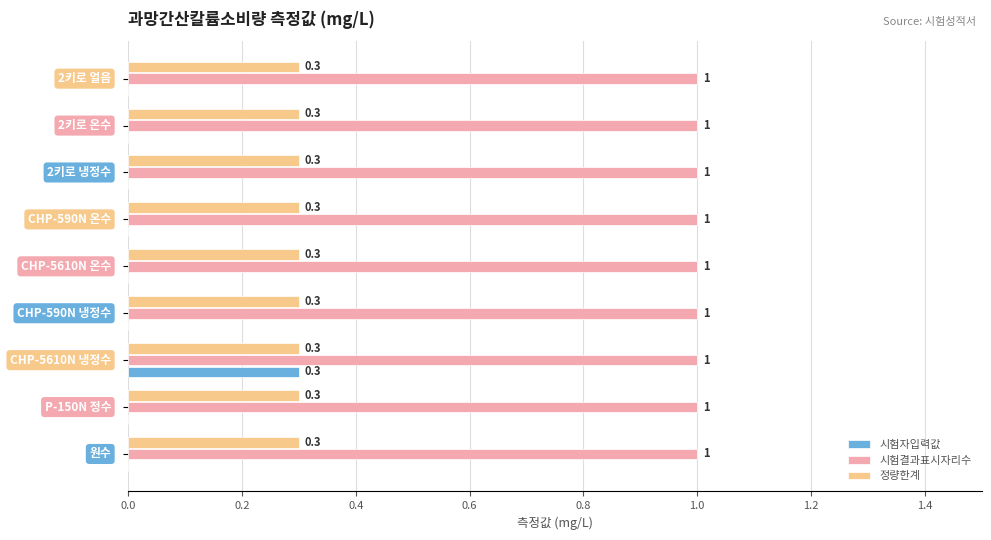

What is the greatest value displayed?

1.0